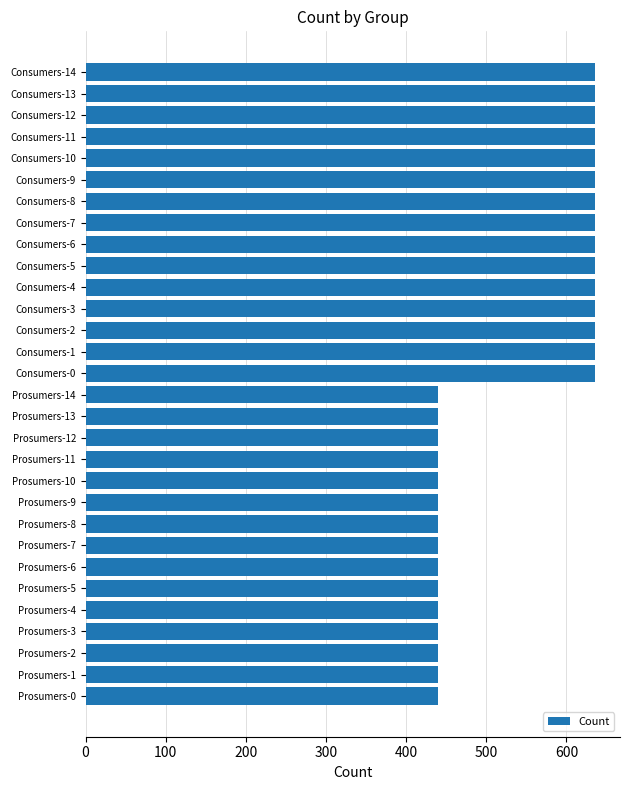

What is the maximum value shown in the chart?

635